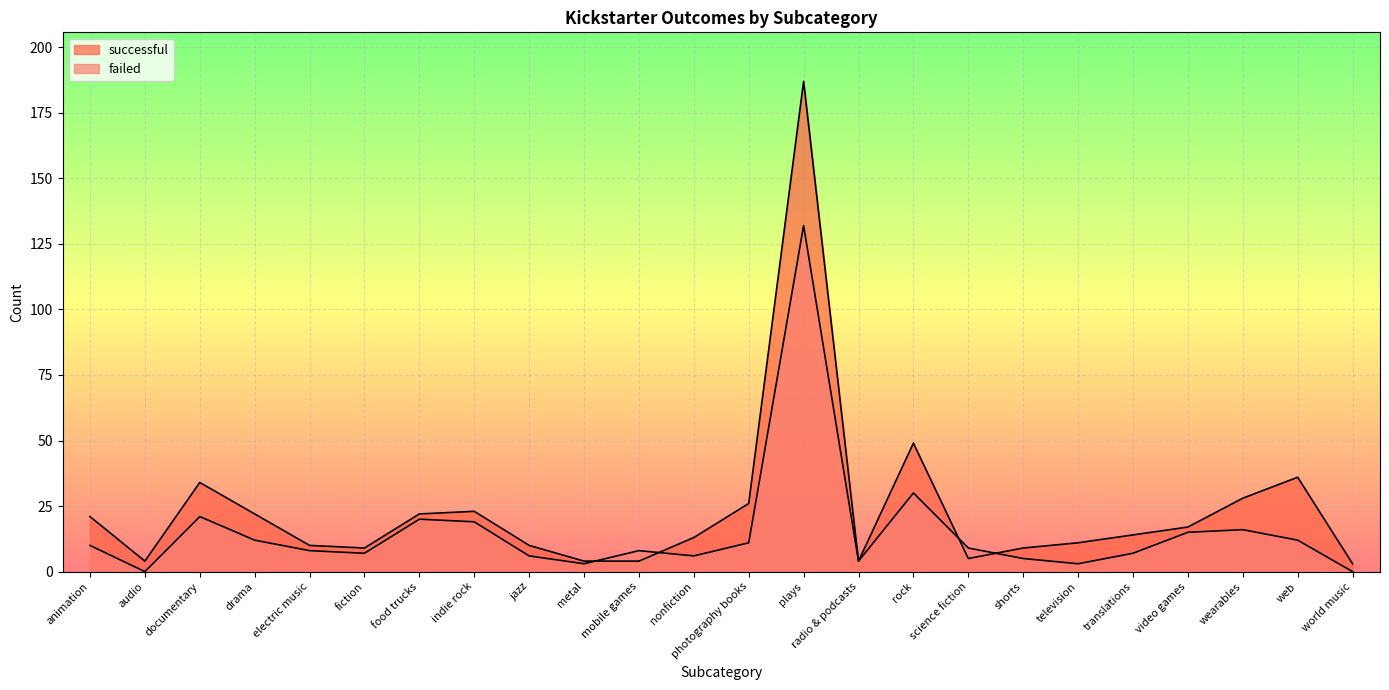

At how many categories does at least one series exceed 82?

1